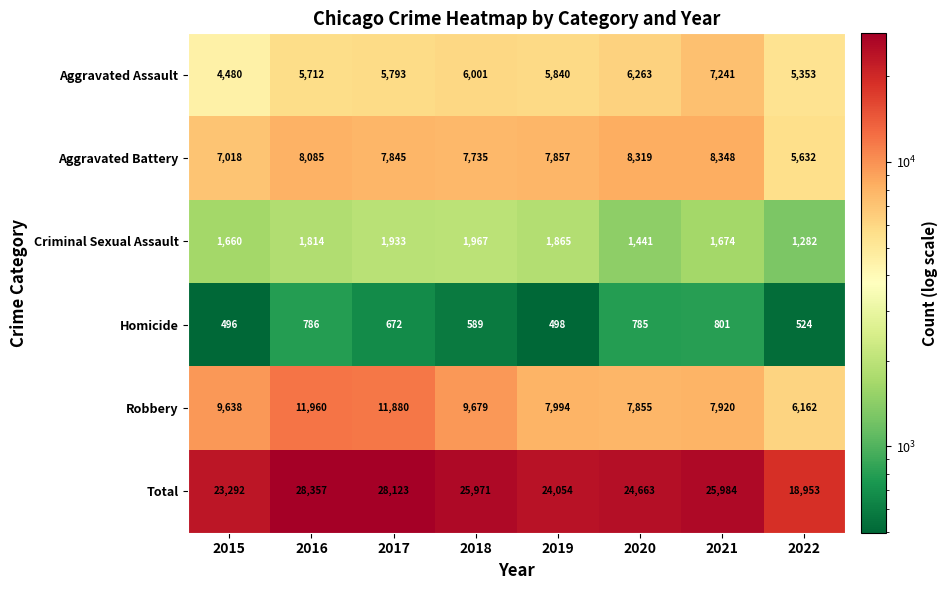

What is the spread (max minus min) of values at 2021?

25183